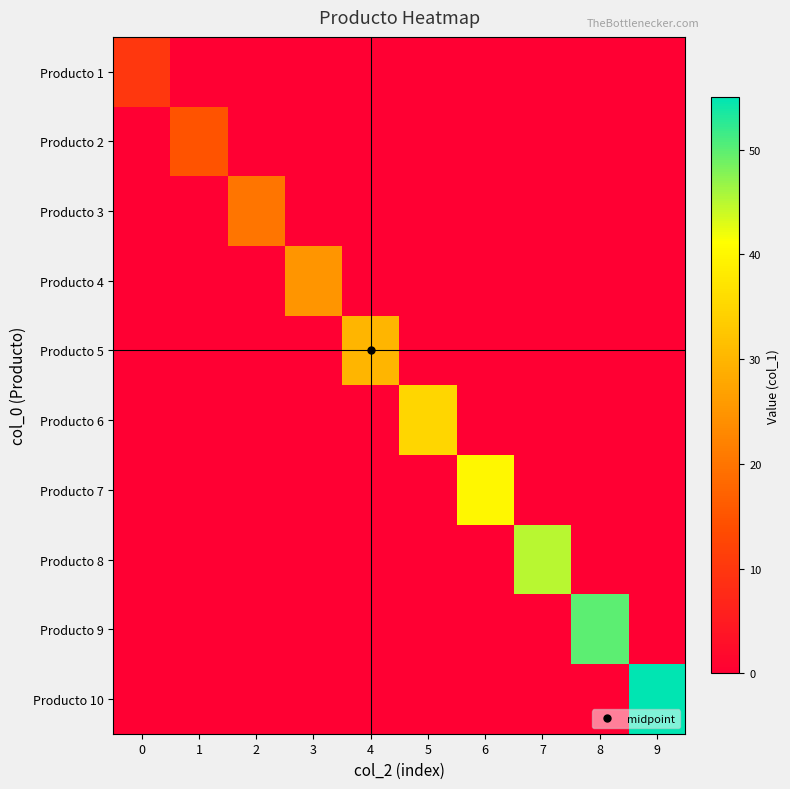

Which has a higher value, 9 or 1?

9